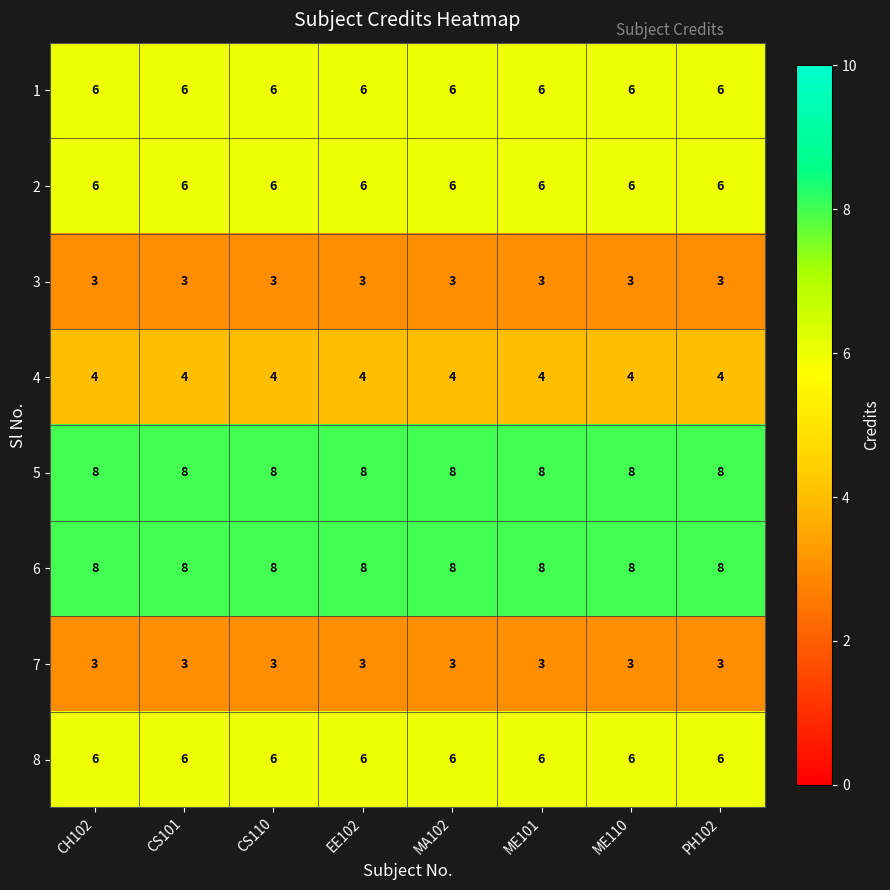

What value does the 1 series have at CS101?

6